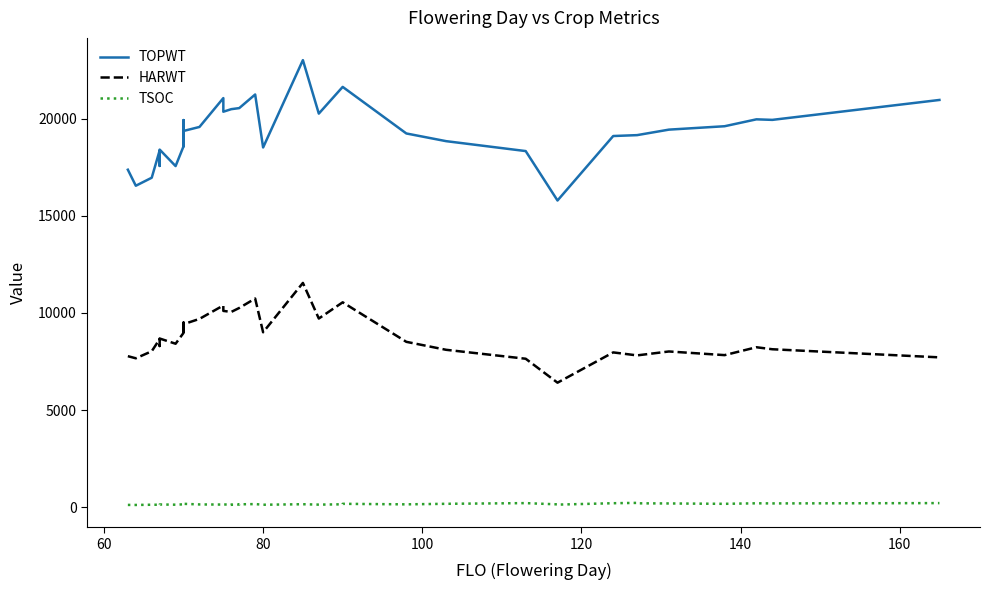

True or false: HARWT and TOPWT intersect in this chart.

False